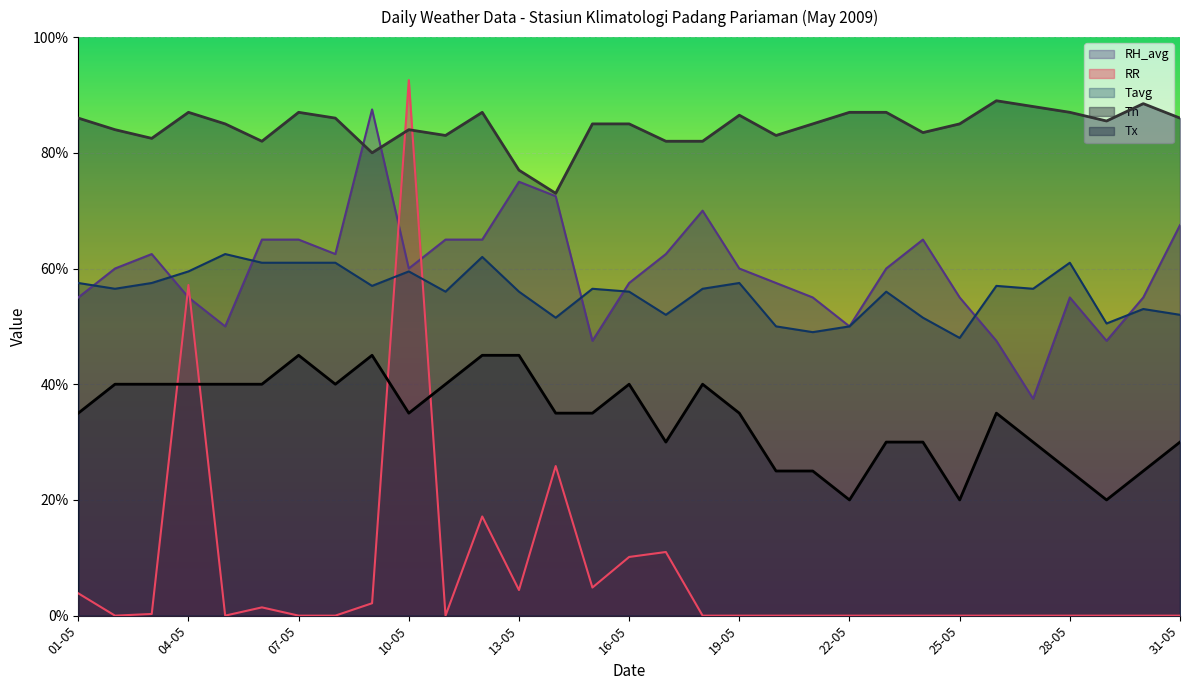

What is the spread (max minus min) of values at 12-05?

69.9